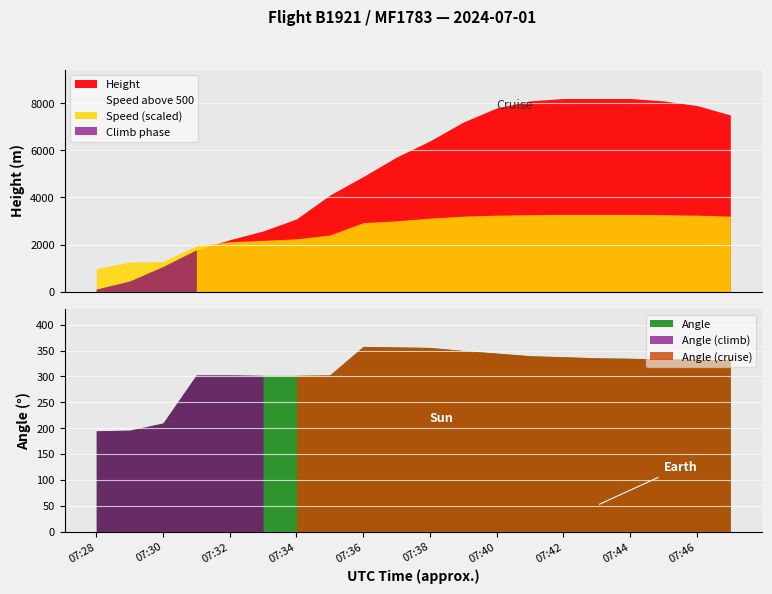

True or false: Height and Speed intersect in this chart.

True